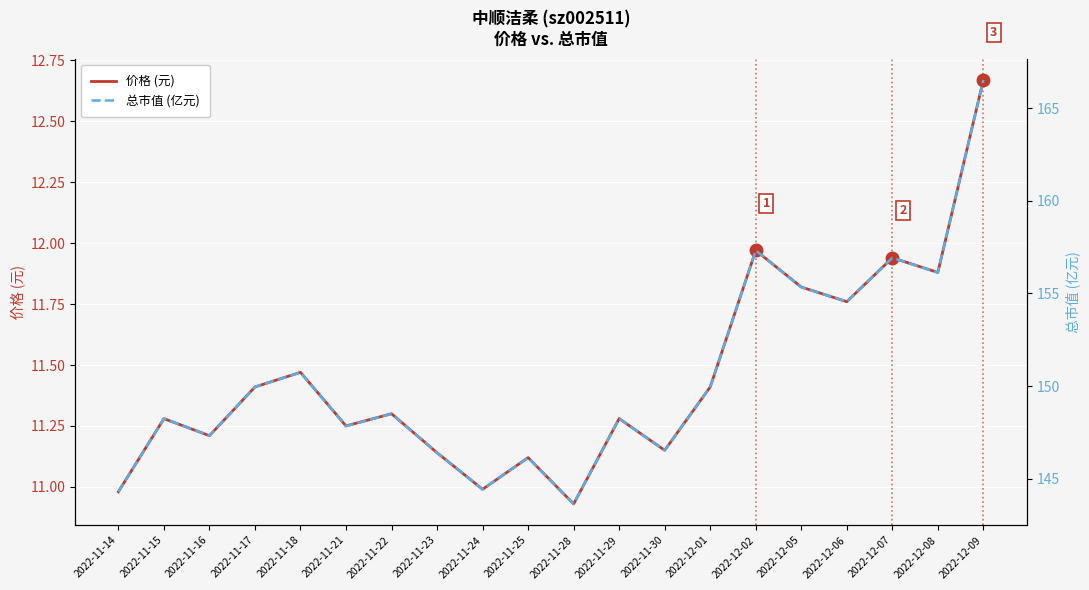

Which label corresponds to the smallest value in the chart?

2022-11-28